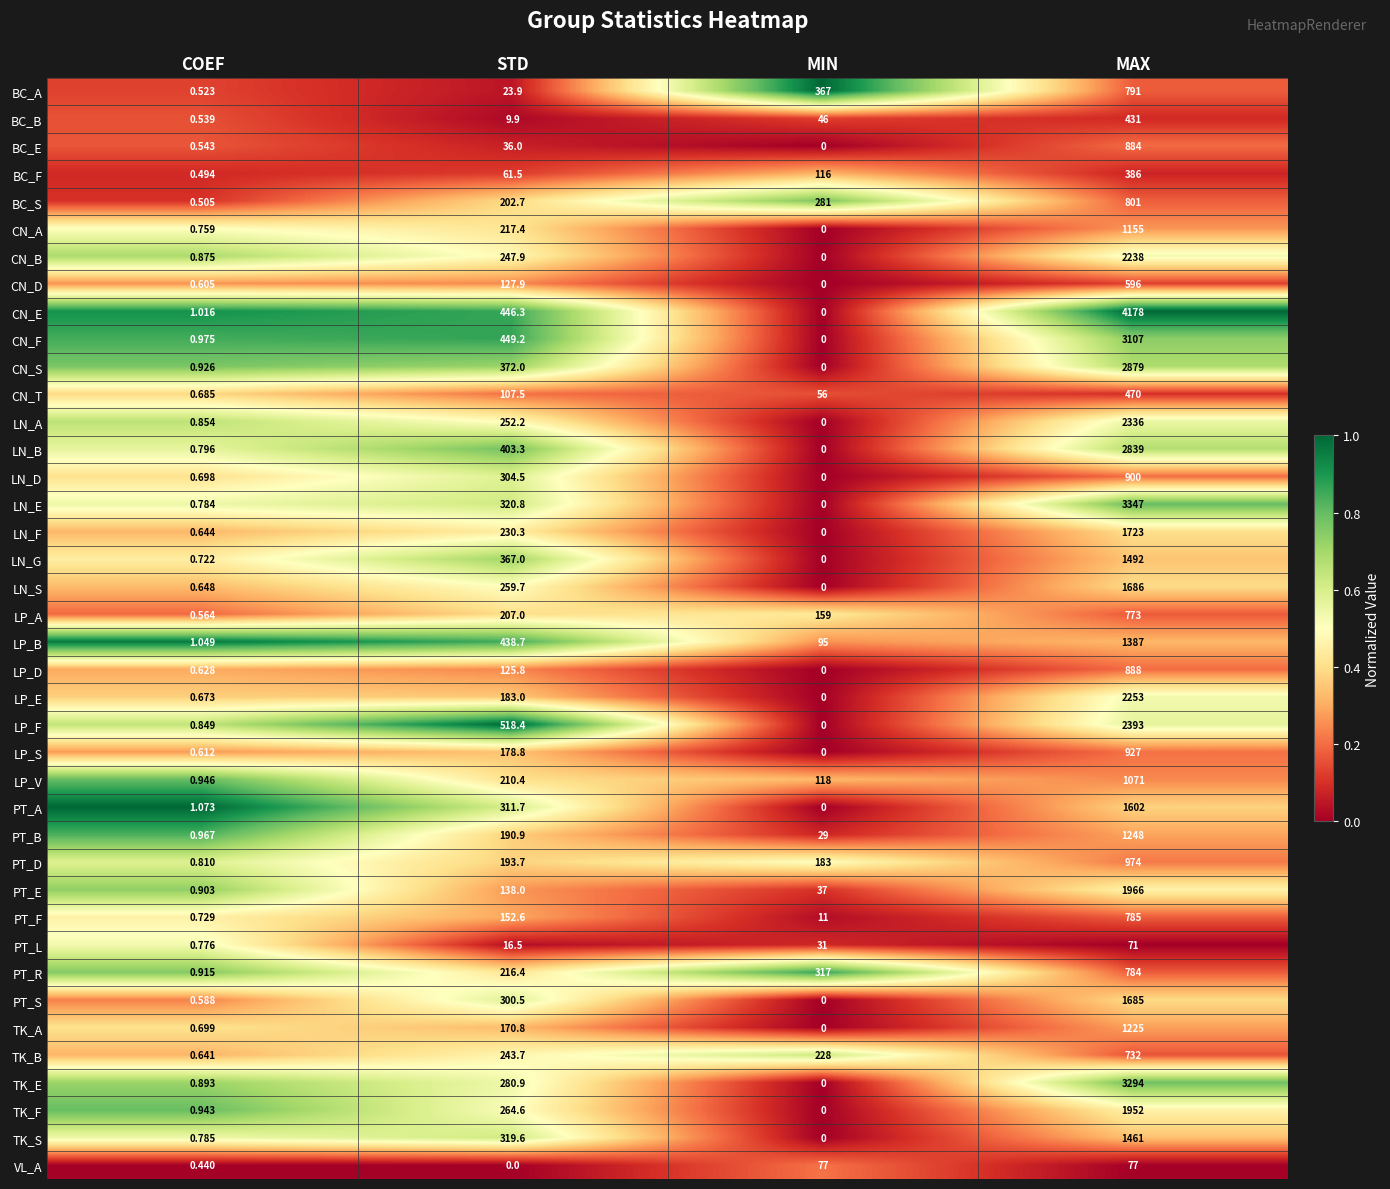

At which category does the chart reach its peak across all series?

MAX